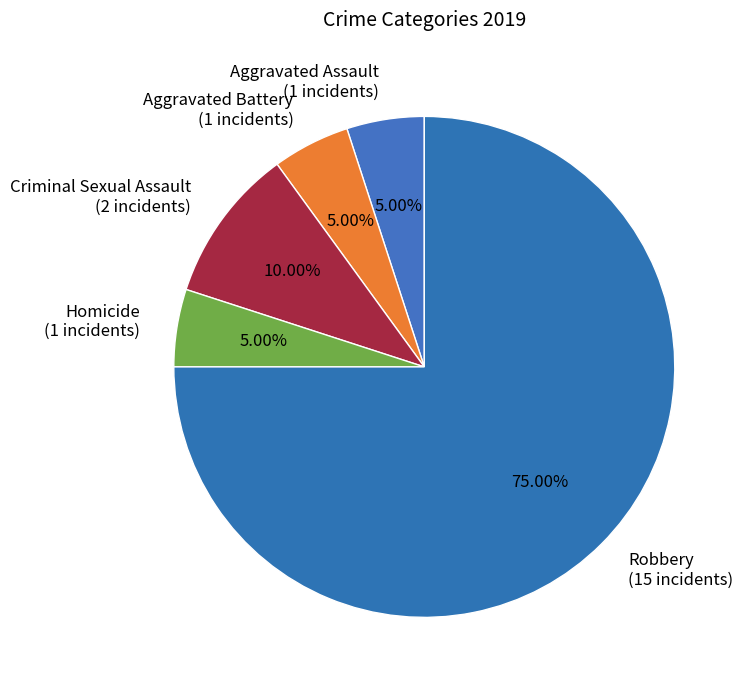

Between Robbery (15 incidents) and Criminal Sexual Assault (2 incidents), which is larger?

Robbery (15 incidents)